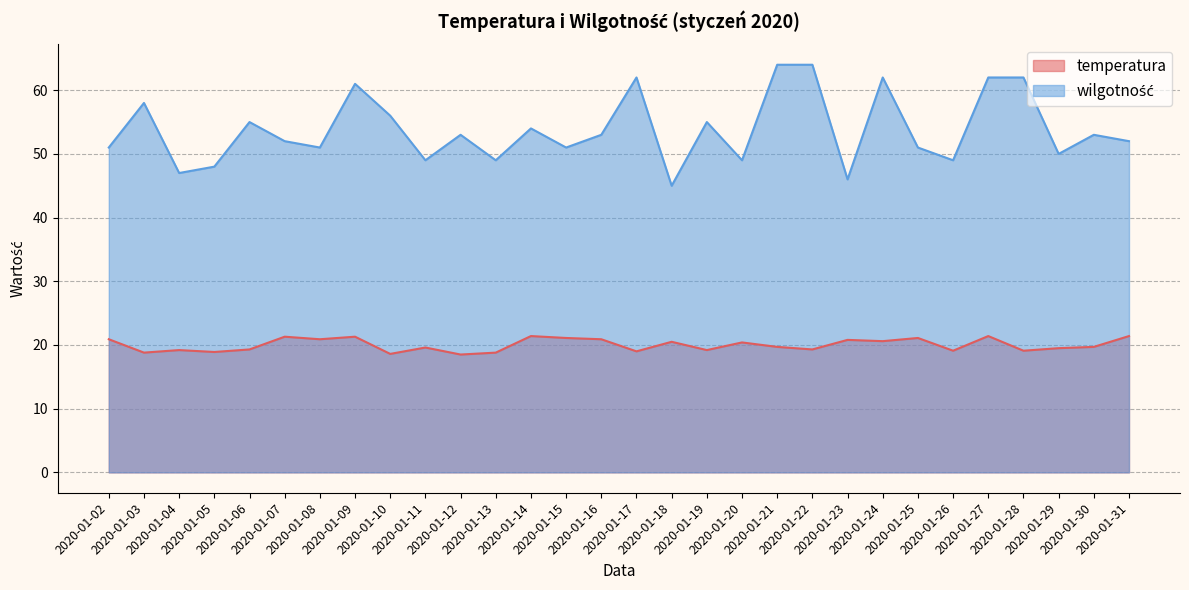

What is the spread (max minus min) of values at 2020-01-20?

28.6